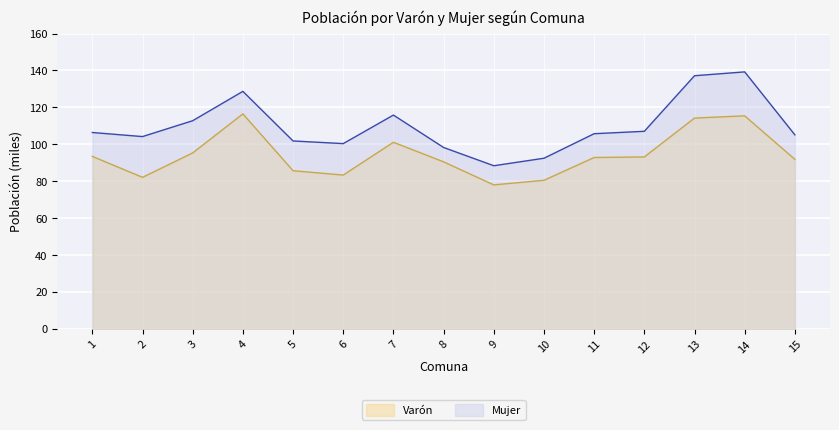

True or false: Varón has more than 2 interior local peaks.

True